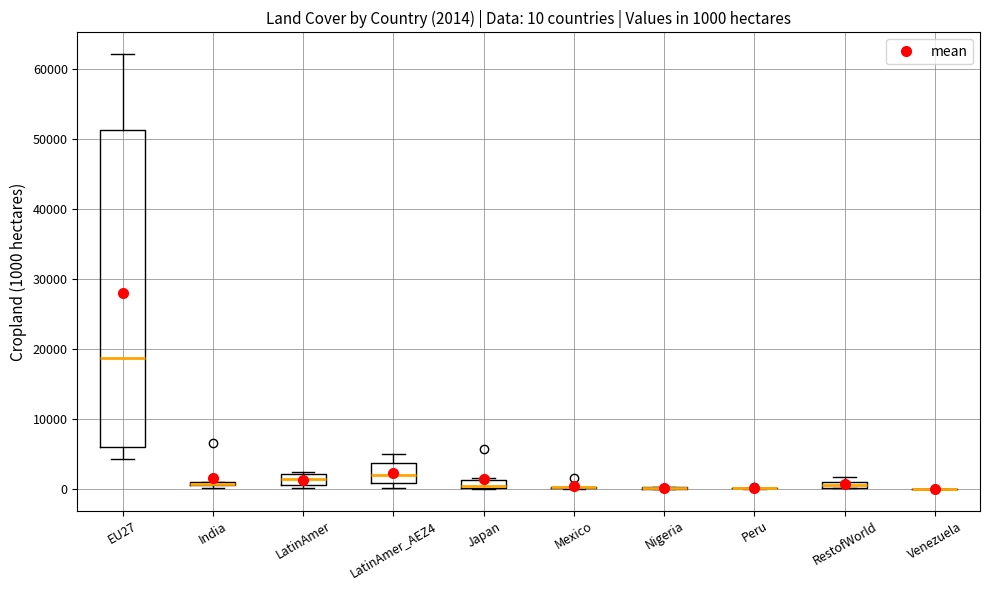

Which box is the tallest, from its lower edge to its upper edge?

EU27